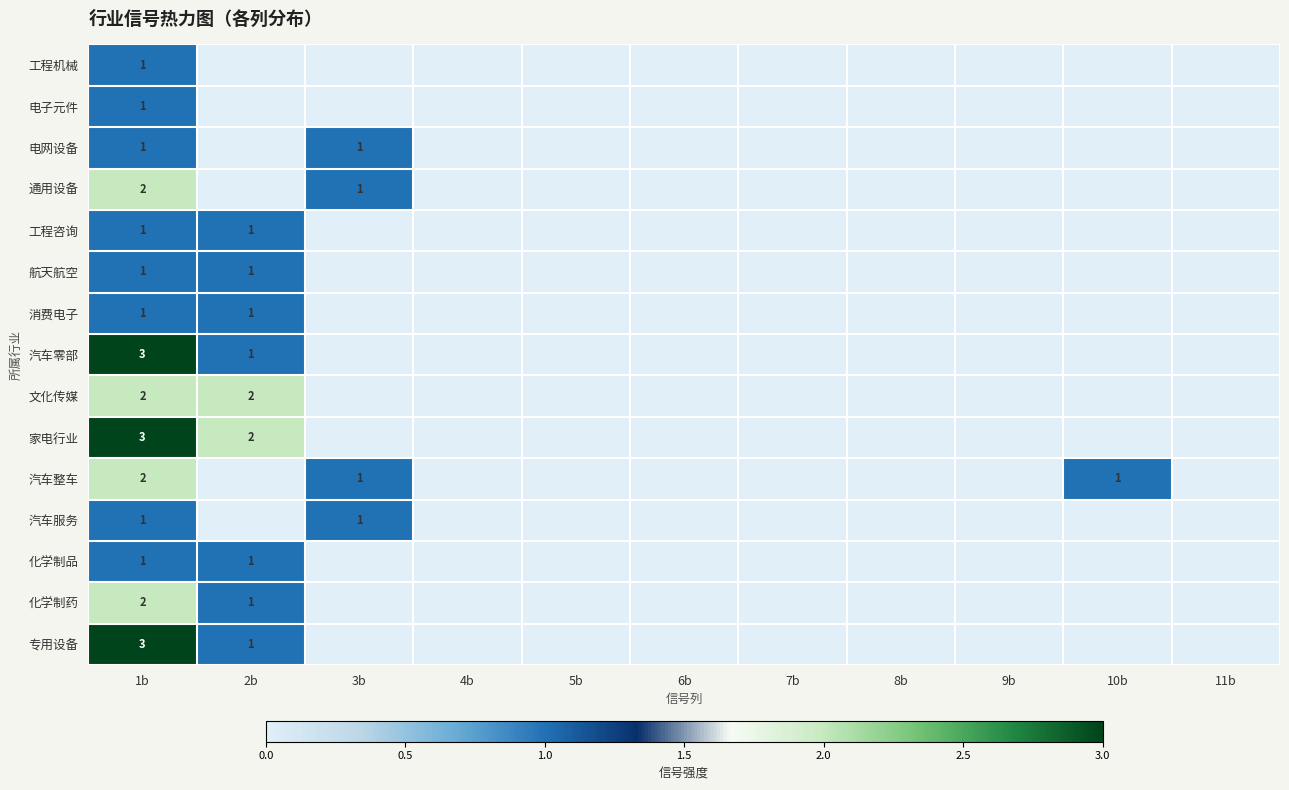

Is it true that 文化传媒 equals 1 at 1b?

False